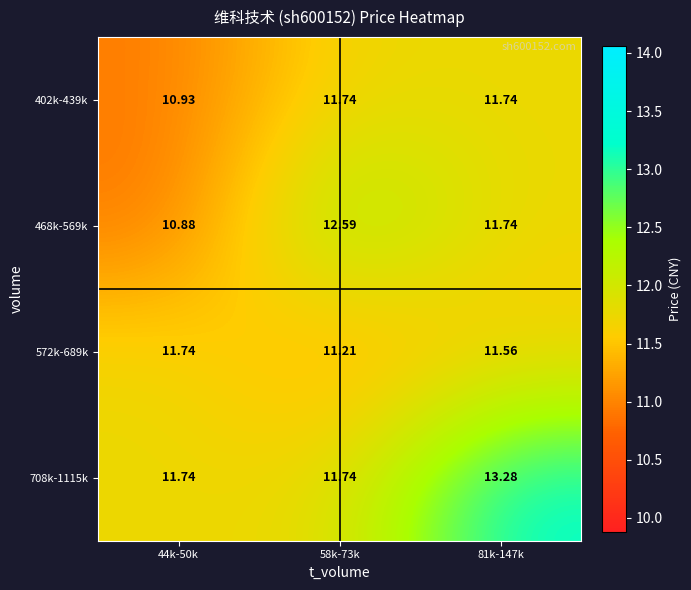

Is the value of 468k-569k at 44k-50k greater than the value of 708k-1115k at 58k-73k?

No